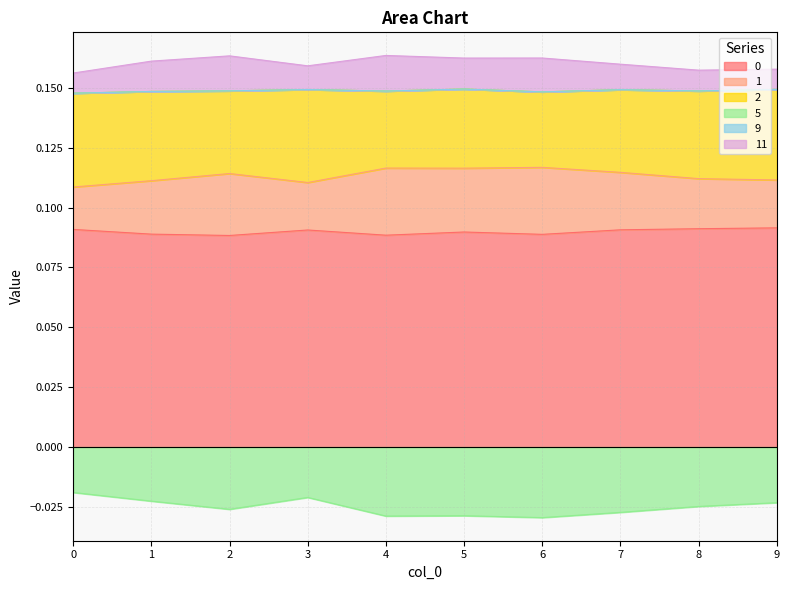

What is the highest value of the 0 series?

0.1